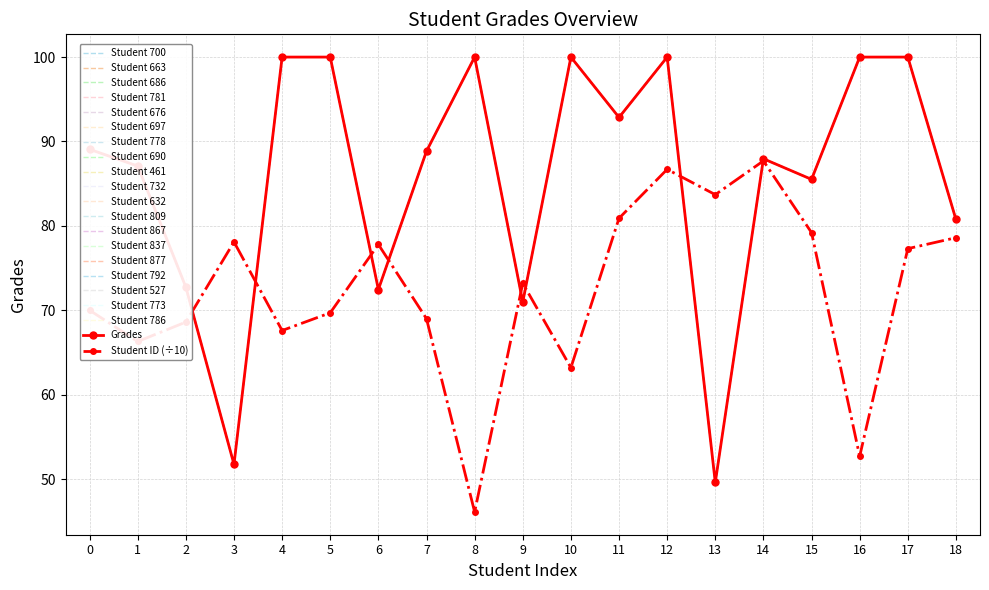

Which has a higher value, 15 or 14?

14